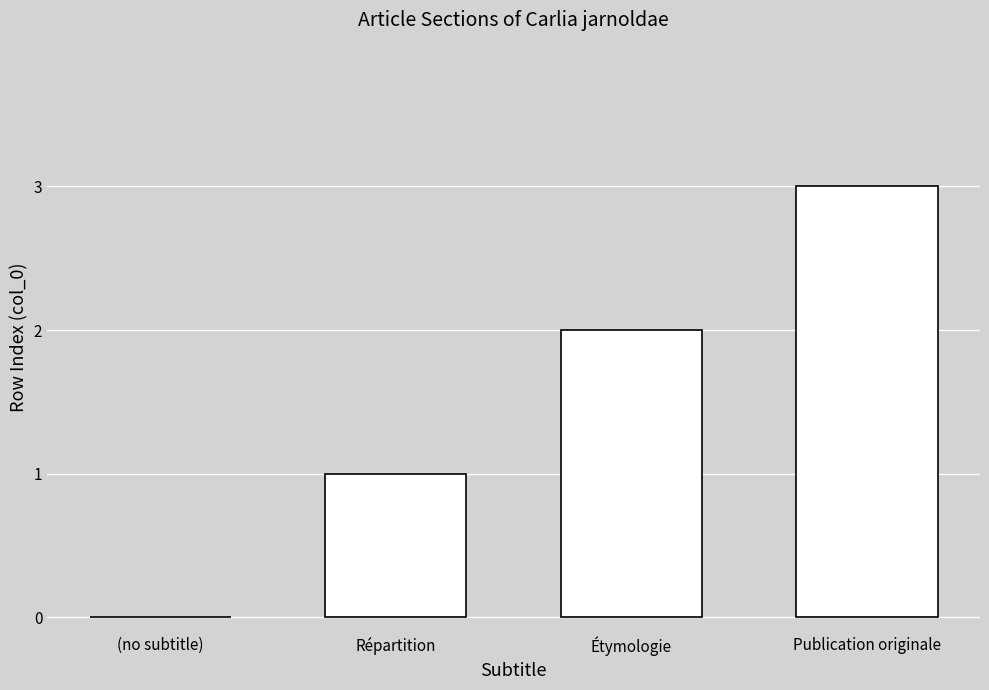

What is the difference between the values at Répartition and Publication originale?

2